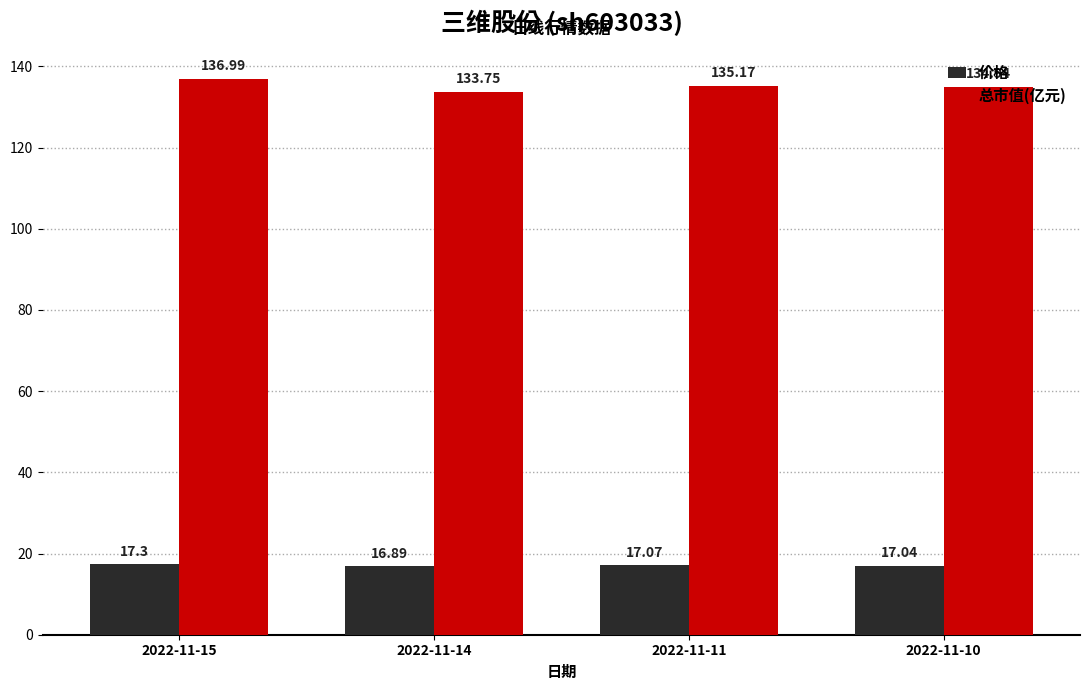

How many distinct data groups are displayed?

2